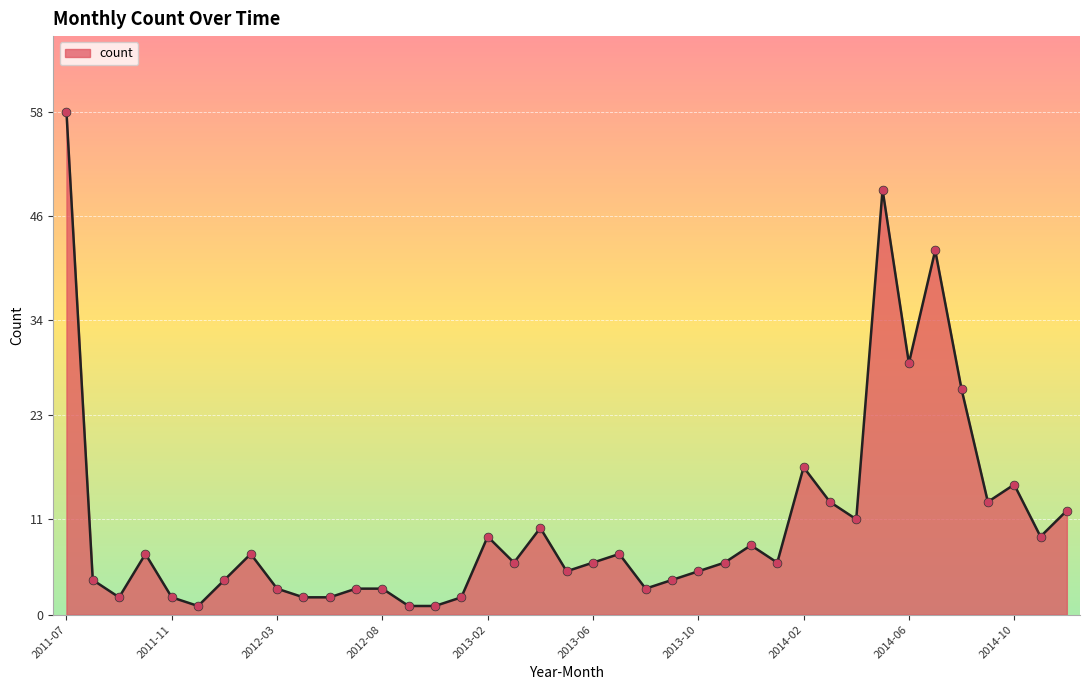

What is the greatest value displayed?

58